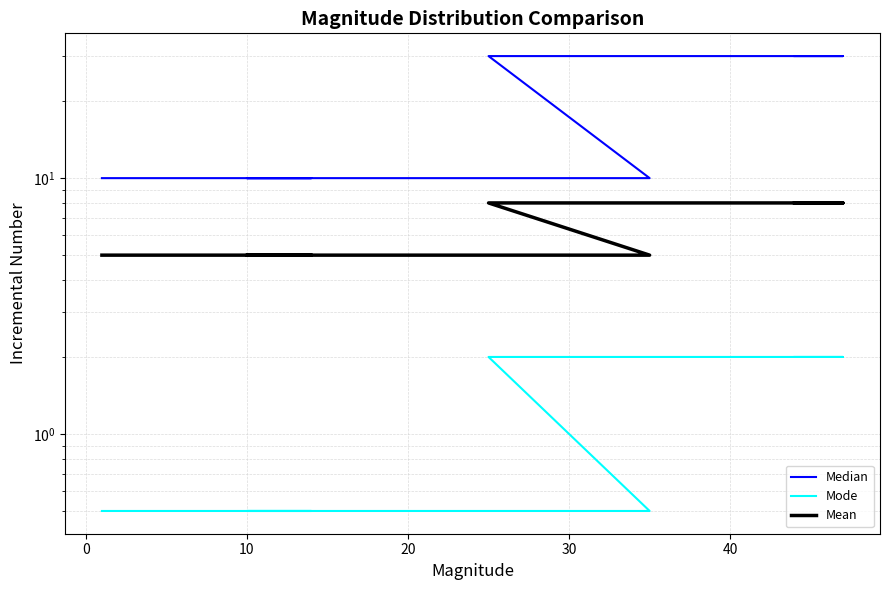

What is the greatest value displayed?

30.0